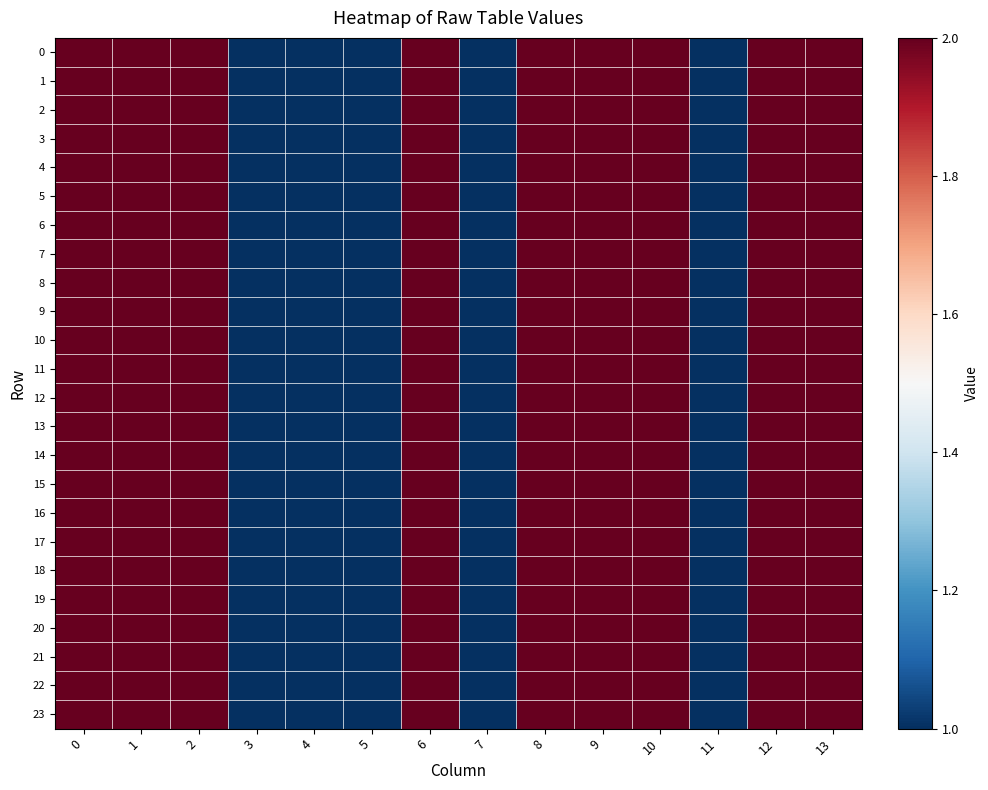

Reading right to left, extract all data points from this chart.

0: 13=2	12=2	11=1	10=2	9=2	8=2	7=1	6=2	5=1	4=1	3=1	2=2	1=2	0=2
1: 13=2	12=2	11=1	10=2	9=2	8=2	7=1	6=2	5=1	4=1	3=1	2=2	1=2	0=2
2: 13=2	12=2	11=1	10=2	9=2	8=2	7=1	6=2	5=1	4=1	3=1	2=2	1=2	0=2
3: 13=2	12=2	11=1	10=2	9=2	8=2	7=1	6=2	5=1	4=1	3=1	2=2	1=2	0=2
4: 13=2	12=2	11=1	10=2	9=2	8=2	7=1	6=2	5=1	4=1	3=1	2=2	1=2	0=2
5: 13=2	12=2	11=1	10=2	9=2	8=2	7=1	6=2	5=1	4=1	3=1	2=2	1=2	0=2
6: 13=2	12=2	11=1	10=2	9=2	8=2	7=1	6=2	5=1	4=1	3=1	2=2	1=2	0=2
7: 13=2	12=2	11=1	10=2	9=2	8=2	7=1	6=2	5=1	4=1	3=1	2=2	1=2	0=2
8: 13=2	12=2	11=1	10=2	9=2	8=2	7=1	6=2	5=1	4=1	3=1	2=2	1=2	0=2
9: 13=2	12=2	11=1	10=2	9=2	8=2	7=1	6=2	5=1	4=1	3=1	2=2	1=2	0=2
10: 13=2	12=2	11=1	10=2	9=2	8=2	7=1	6=2	5=1	4=1	3=1	2=2	1=2	0=2
11: 13=2	12=2	11=1	10=2	9=2	8=2	7=1	6=2	5=1	4=1	3=1	2=2	1=2	0=2
12: 13=2	12=2	11=1	10=2	9=2	8=2	7=1	6=2	5=1	4=1	3=1	2=2	1=2	0=2
13: 13=2	12=2	11=1	10=2	9=2	8=2	7=1	6=2	5=1	4=1	3=1	2=2	1=2	0=2
14: 13=2	12=2	11=1	10=2	9=2	8=2	7=1	6=2	5=1	4=1	3=1	2=2	1=2	0=2
15: 13=2	12=2	11=1	10=2	9=2	8=2	7=1	6=2	5=1	4=1	3=1	2=2	1=2	0=2
16: 13=2	12=2	11=1	10=2	9=2	8=2	7=1	6=2	5=1	4=1	3=1	2=2	1=2	0=2
17: 13=2	12=2	11=1	10=2	9=2	8=2	7=1	6=2	5=1	4=1	3=1	2=2	1=2	0=2
18: 13=2	12=2	11=1	10=2	9=2	8=2	7=1	6=2	5=1	4=1	3=1	2=2	1=2	0=2
19: 13=2	12=2	11=1	10=2	9=2	8=2	7=1	6=2	5=1	4=1	3=1	2=2	1=2	0=2
20: 13=2	12=2	11=1	10=2	9=2	8=2	7=1	6=2	5=1	4=1	3=1	2=2	1=2	0=2
21: 13=2	12=2	11=1	10=2	9=2	8=2	7=1	6=2	5=1	4=1	3=1	2=2	1=2	0=2
22: 13=2	12=2	11=1	10=2	9=2	8=2	7=1	6=2	5=1	4=1	3=1	2=2	1=2	0=2
23: 13=2	12=2	11=1	10=2	9=2	8=2	7=1	6=2	5=1	4=1	3=1	2=2	1=2	0=2